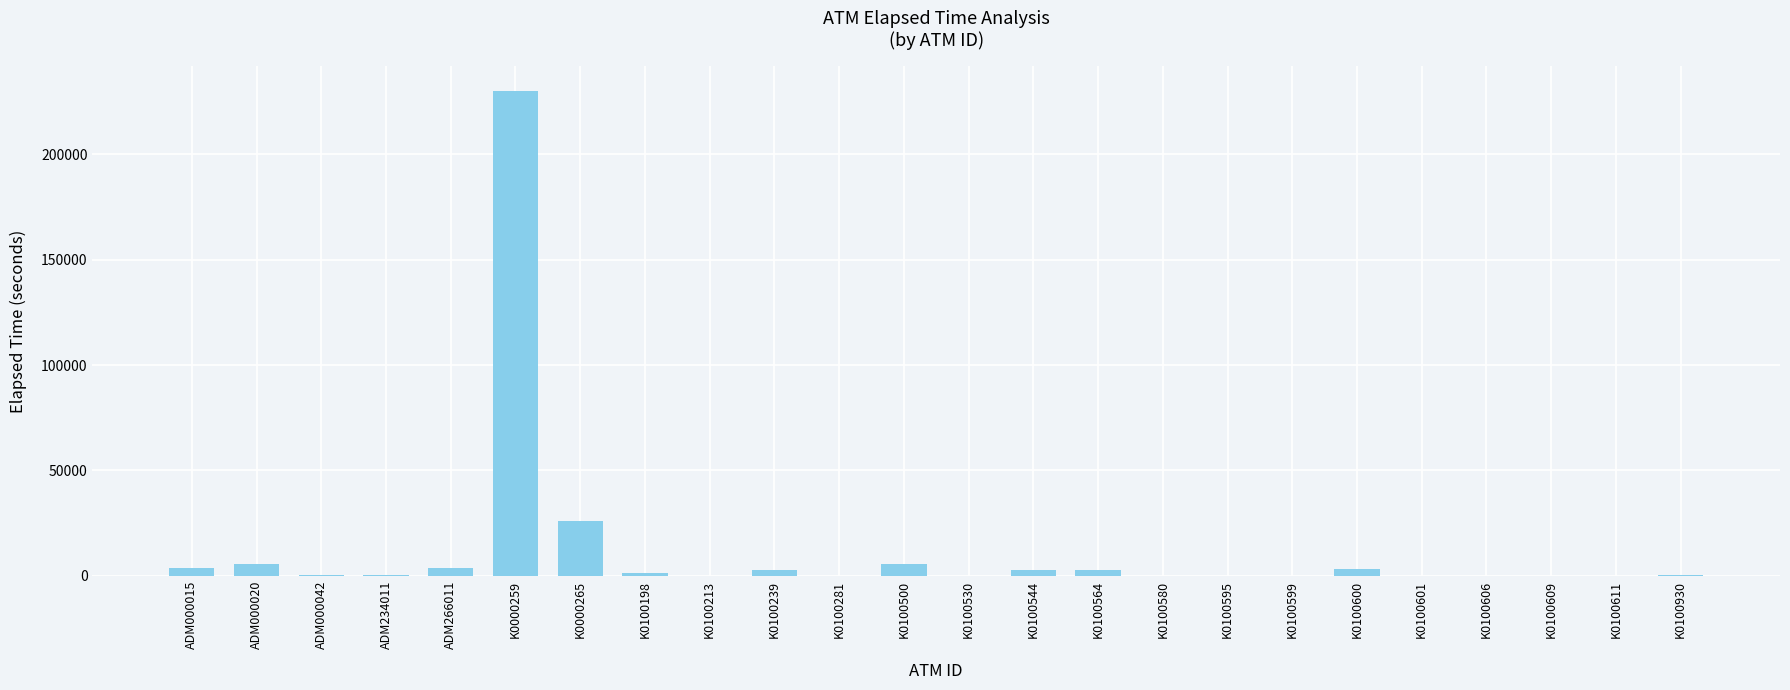

Which has a higher value, K0100239 or K0000265?

K0000265